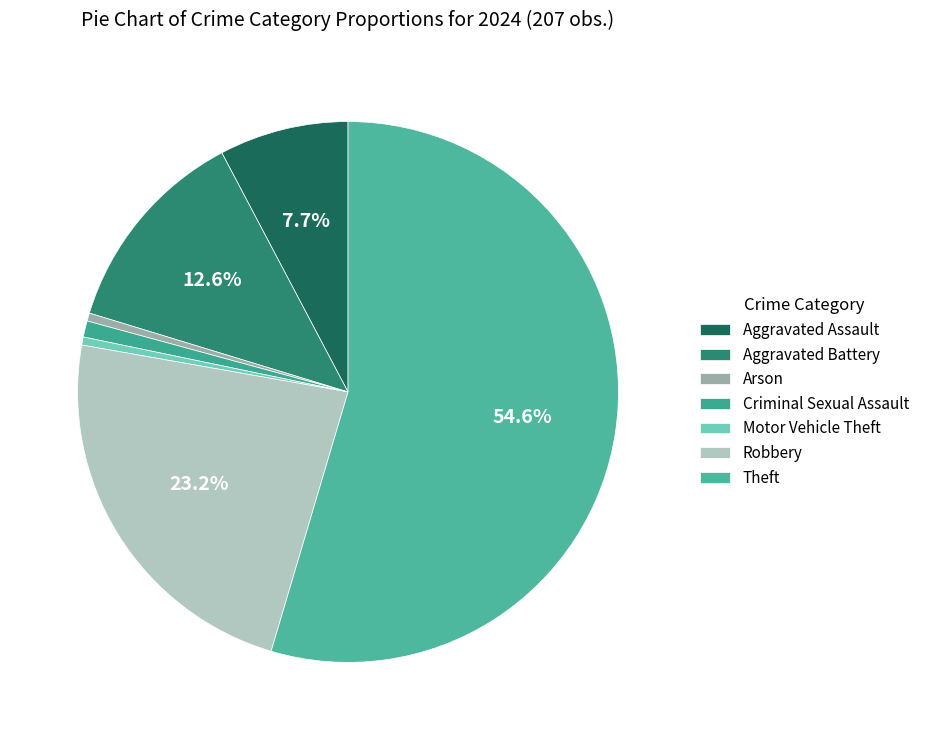

To the nearest percent, what is the average slice percentage?

14%